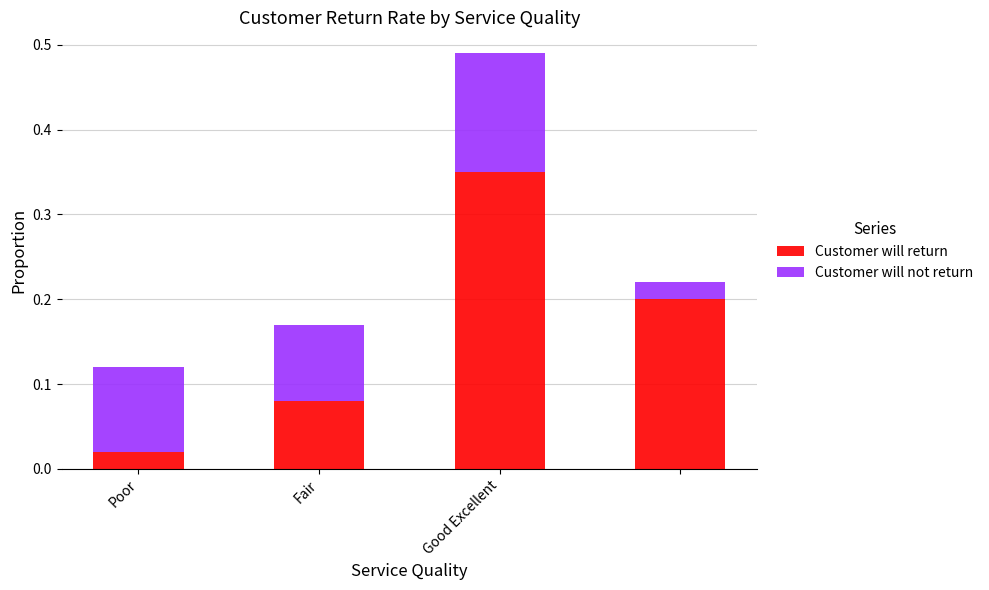

What is the sum of all Customer will return values?

0.7